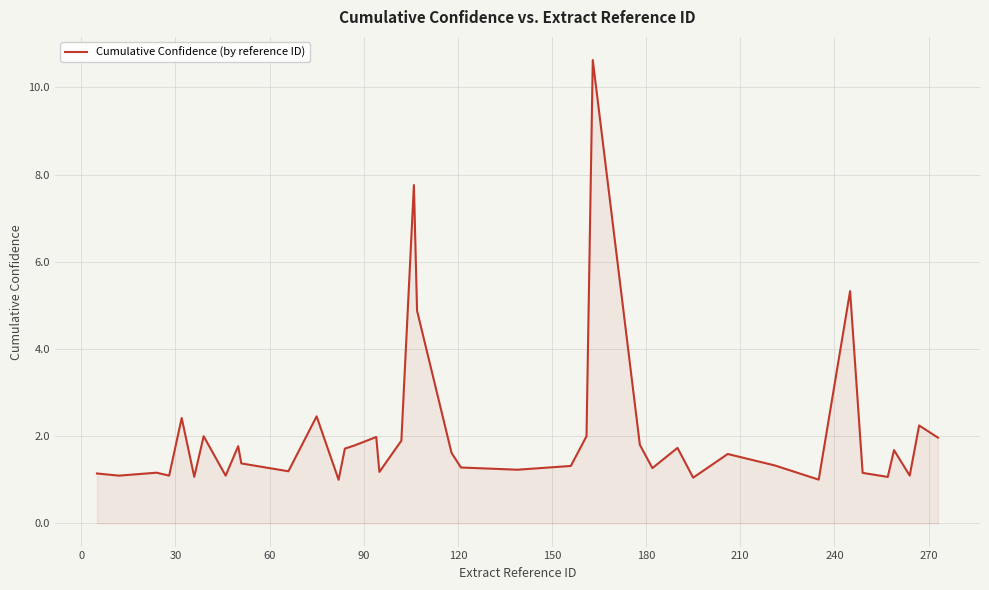

What is the smallest value displayed?

1.0